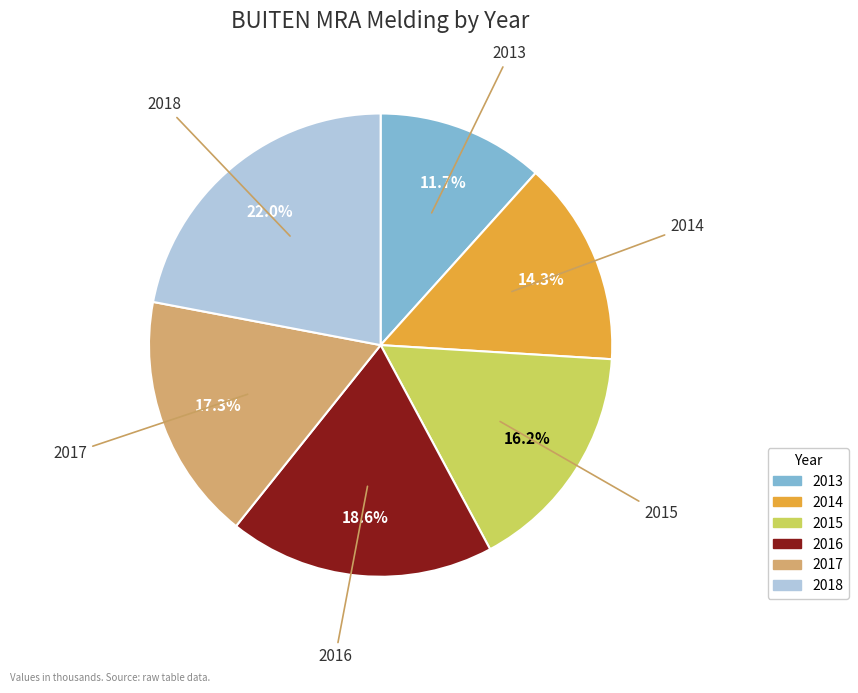

Is it true that 2018 is 15% of the pie?

False